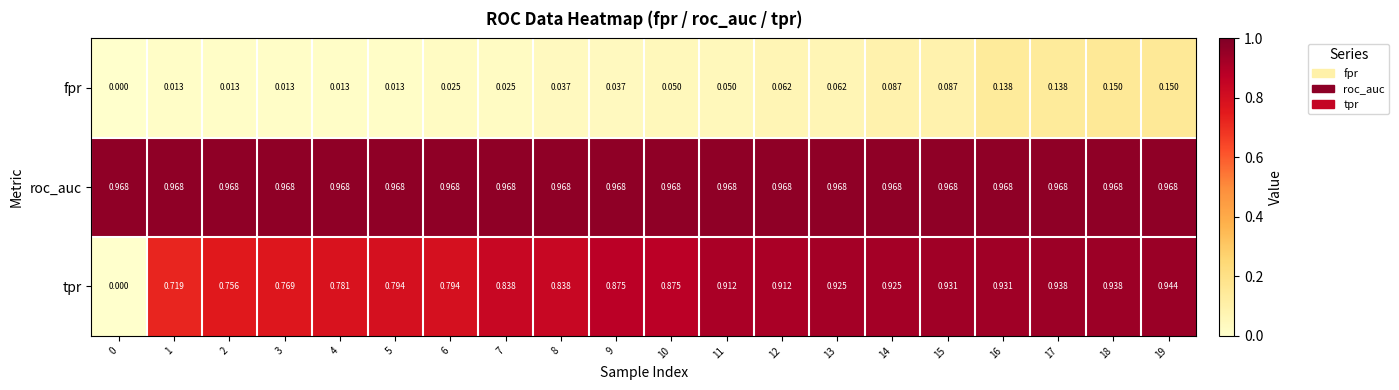

Rank the series by their average value, from highest to lowest.

roc_auc, tpr, fpr